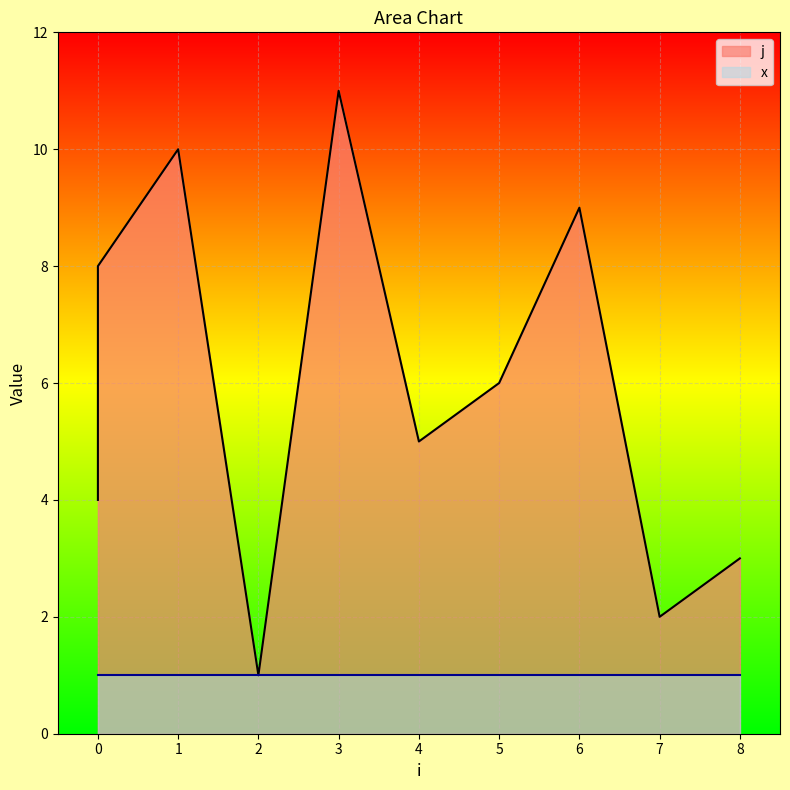

List the labels in order of value, largest first.

3, 1, 6, 0, 0, 5, 4, 0, 8, 7, 2